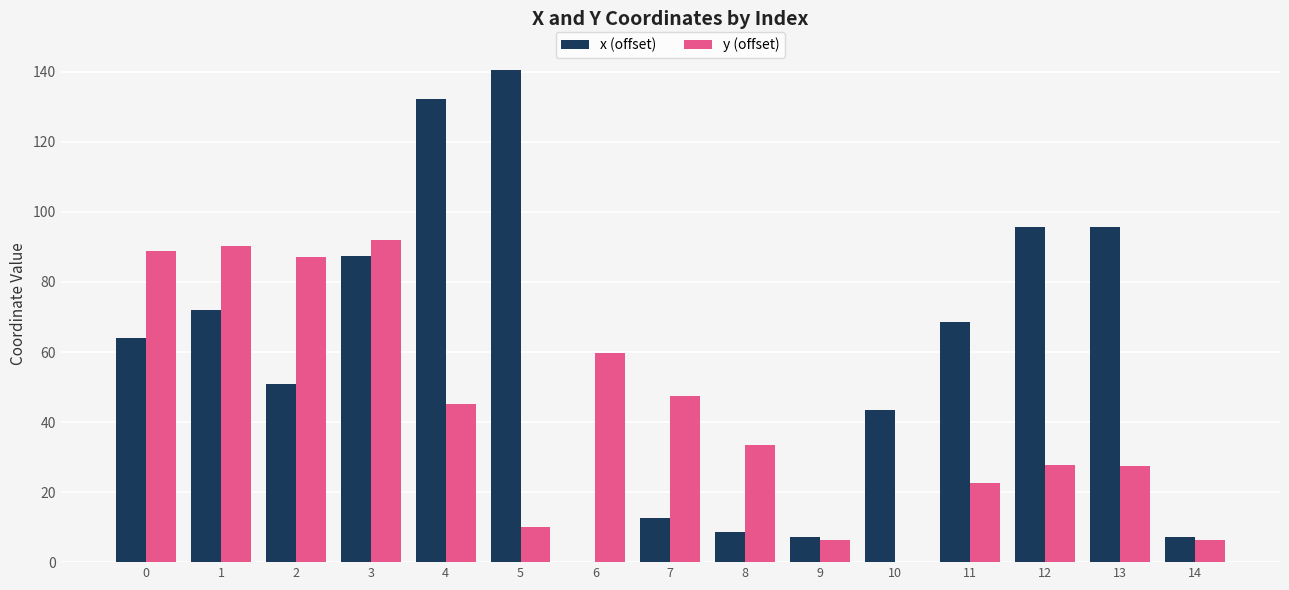

Between 2 and 10, which series saw the biggest shift?

y (offset)